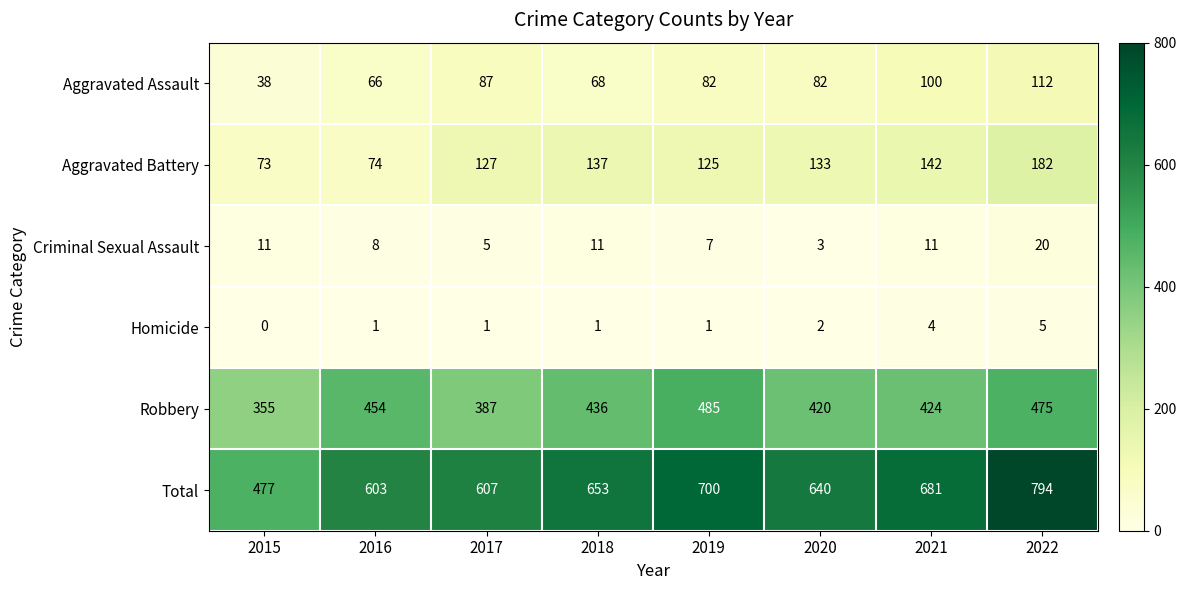

What is the minimum value for Robbery?

355